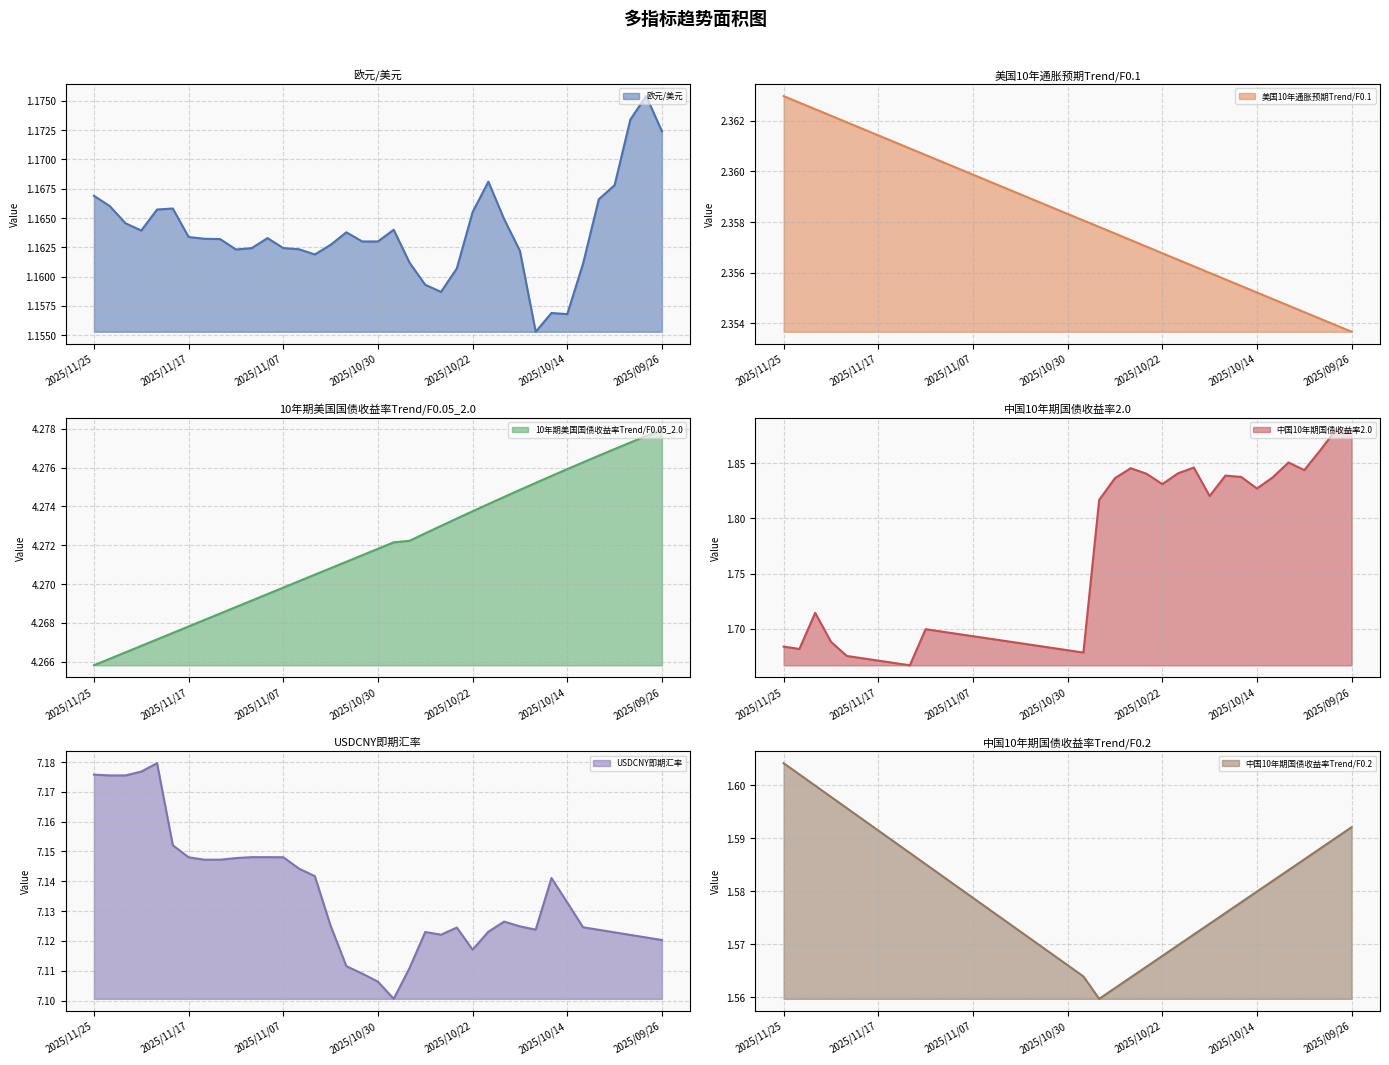

At which label does 欧元/美元 reach its peak?

2025/09/29